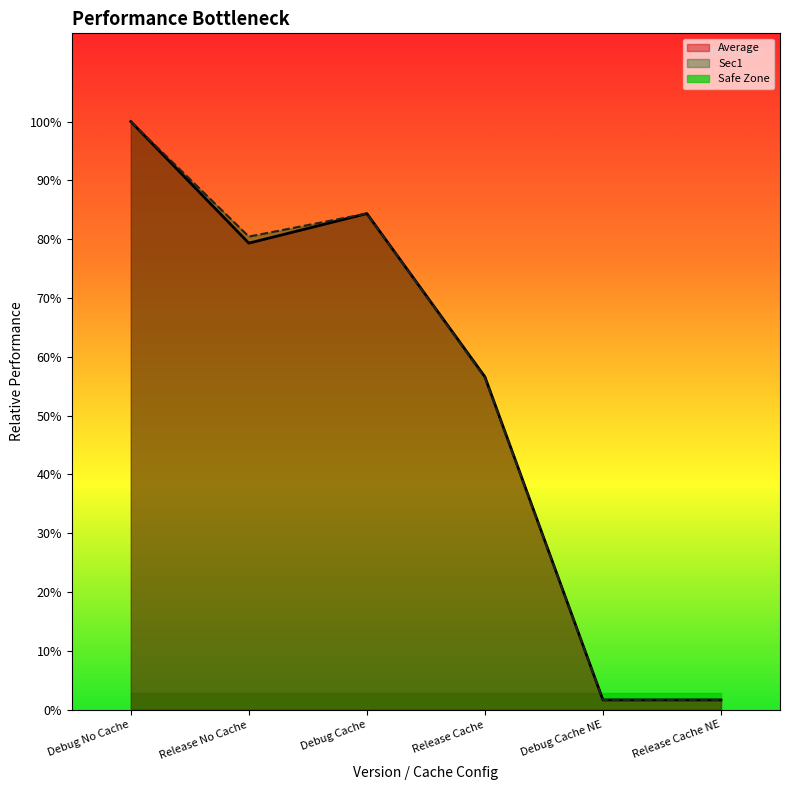

The value of Frac at Debug Cache NE is 4.9. True or false?

False